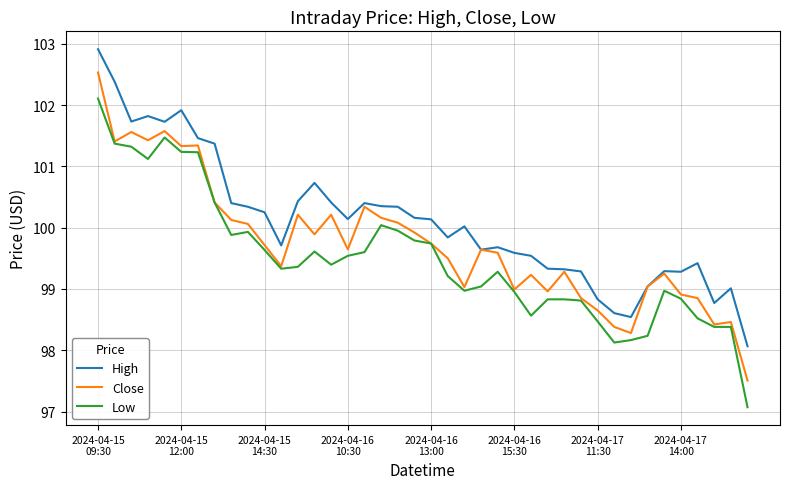

Which series has the largest range (max minus min)?

Low